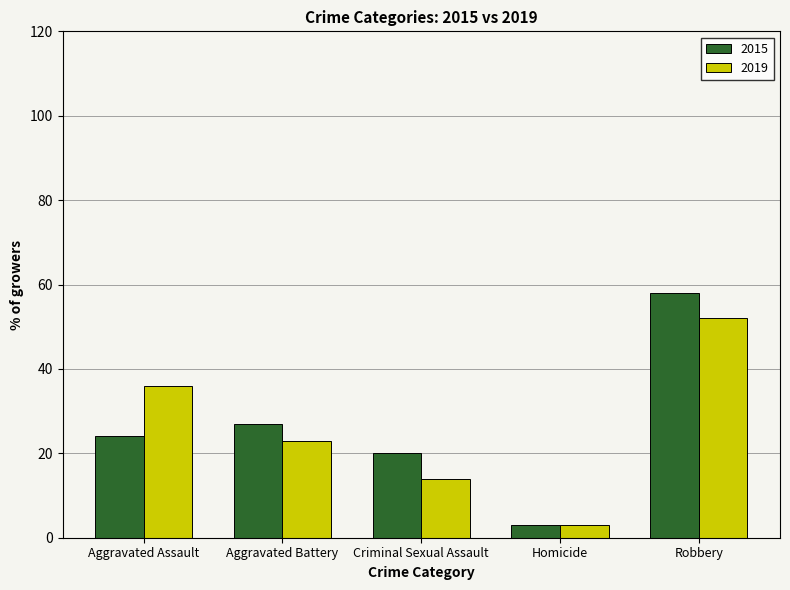

Read the 2019 value at Criminal Sexual Assault.

14